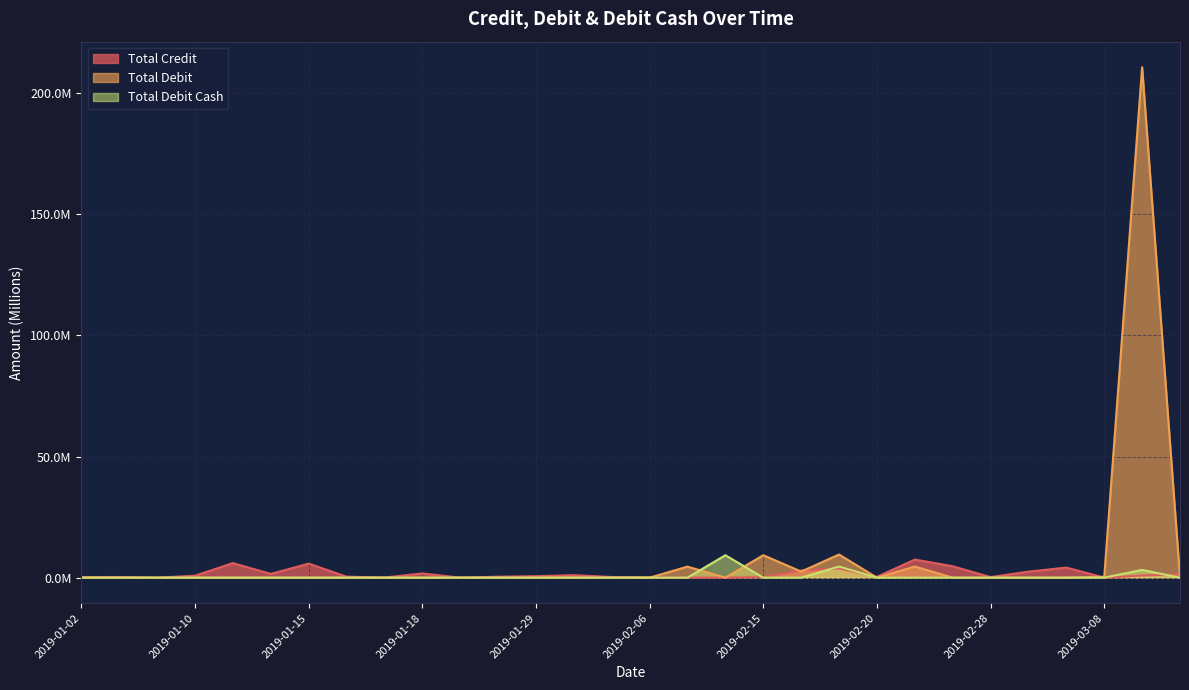

Which series has the largest range (max minus min)?

Total Debit